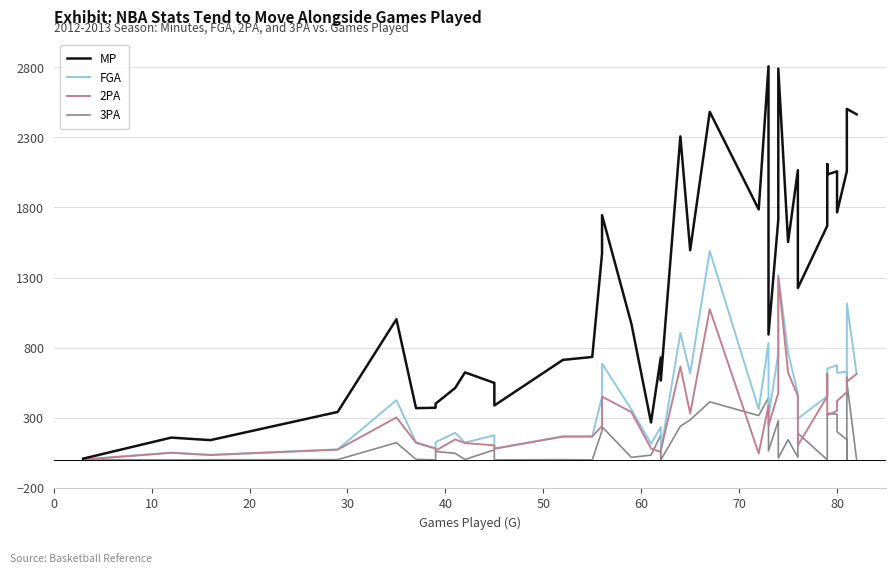

Where is the first local minimum for FGA?

20